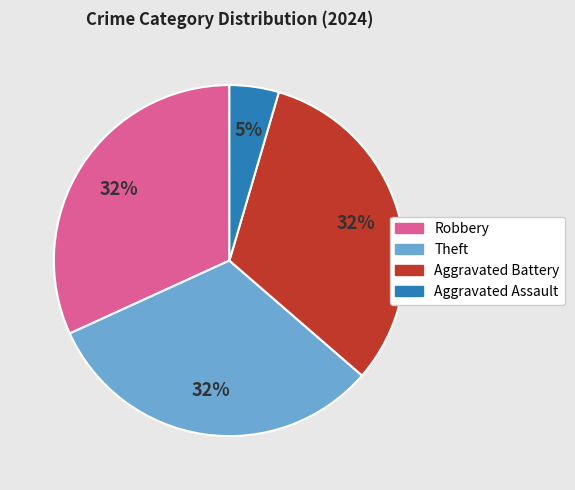

To the nearest percent, what is the difference between the Theft and Aggravated Assault slice percentages?

27%